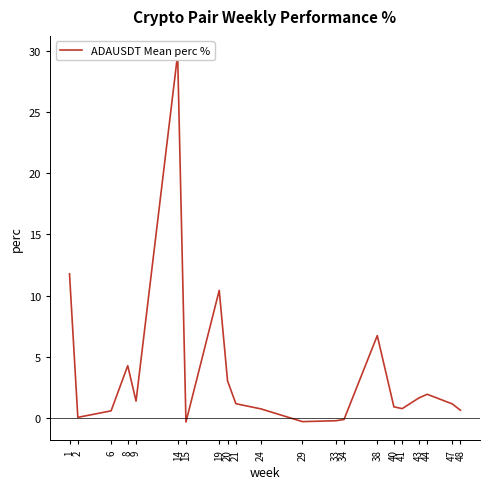

How many positive values are there?

17